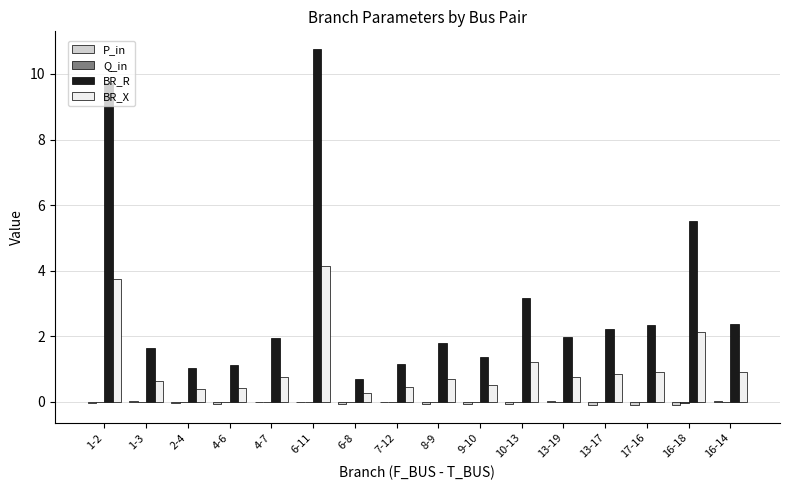

Which series changed the most between 1-2 and 13-17?

BR_R